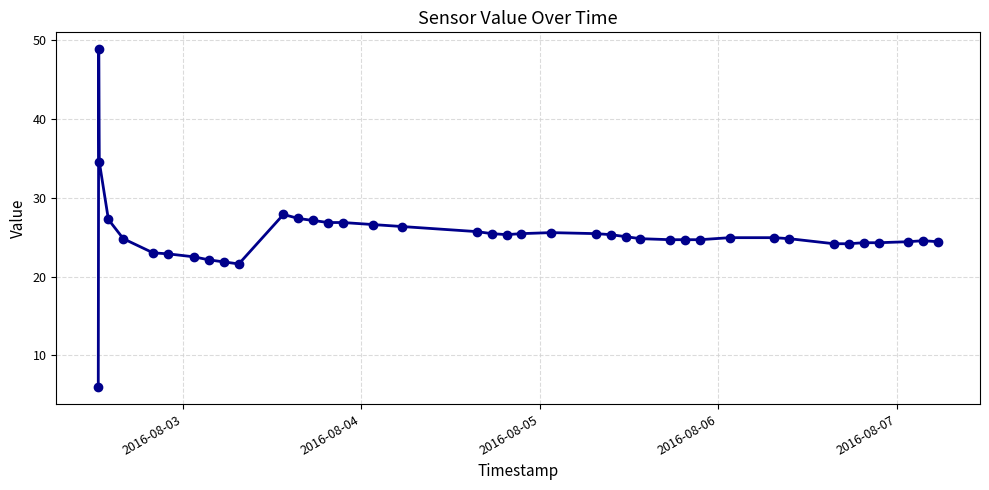

What is the smallest value displayed?

5.9